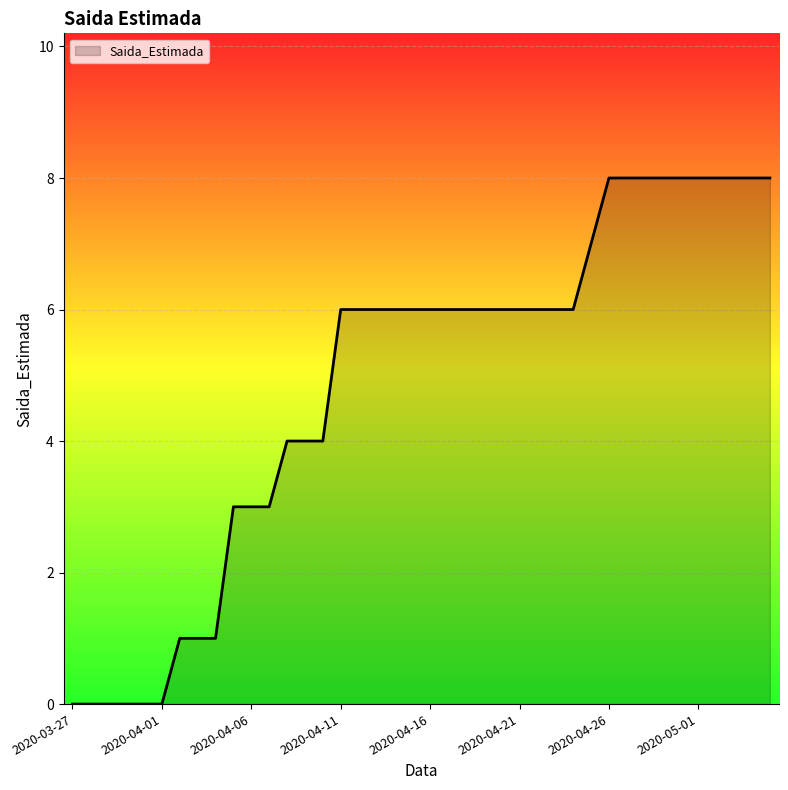

What is the difference between the maximum and minimum values?

8